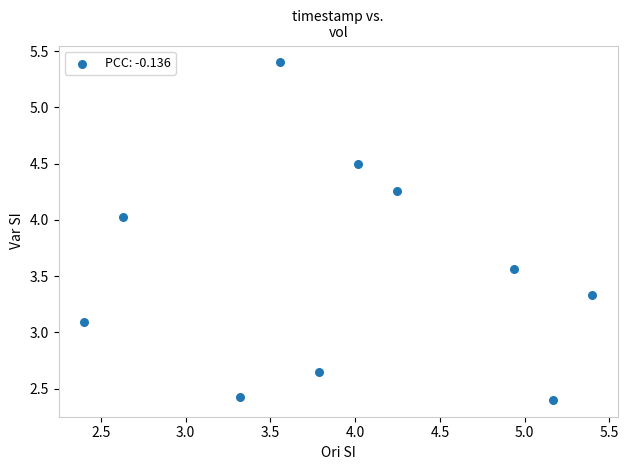

What Y value in the scatter plot is closest to 3?

3.1